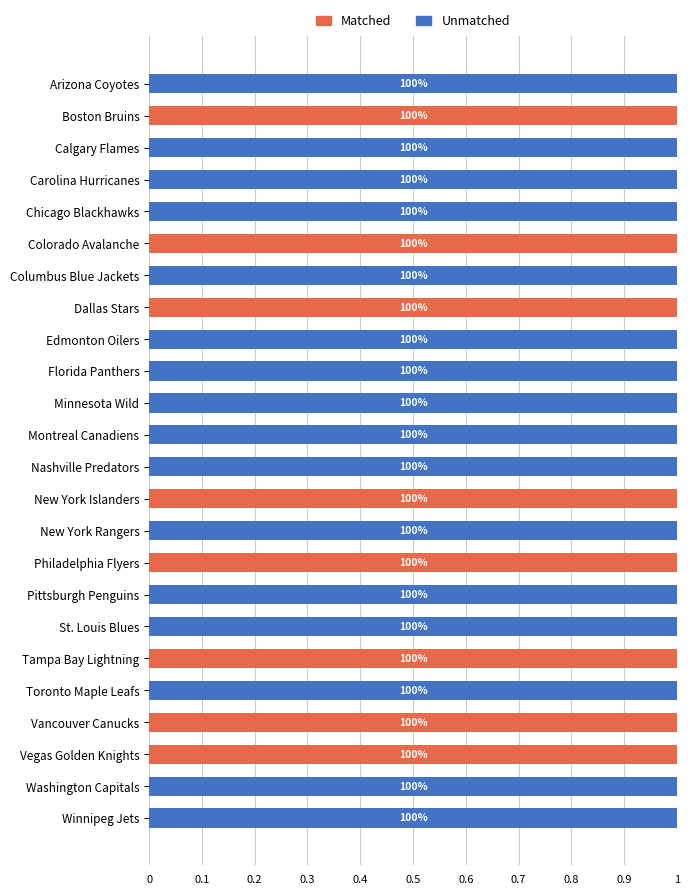

What are all the series names shown in the legend?

Matched, Unmatched